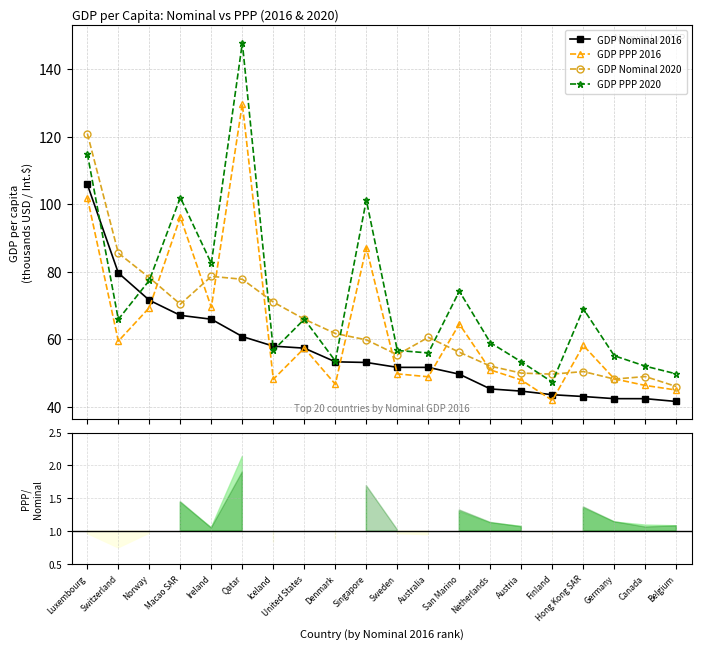

At which category does GDP PPP 2020 reach its first local peak?

Macao SAR